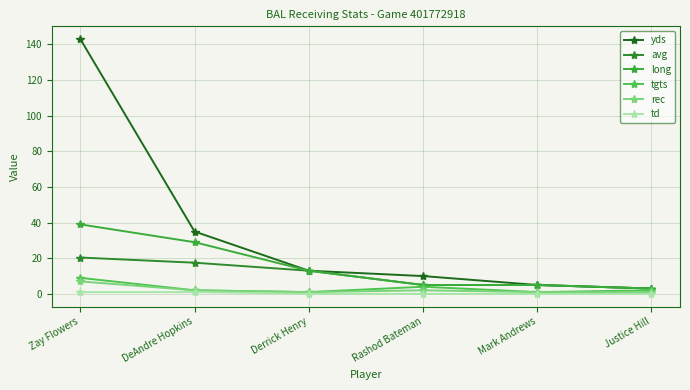

What is the average value of the long series?

15.7